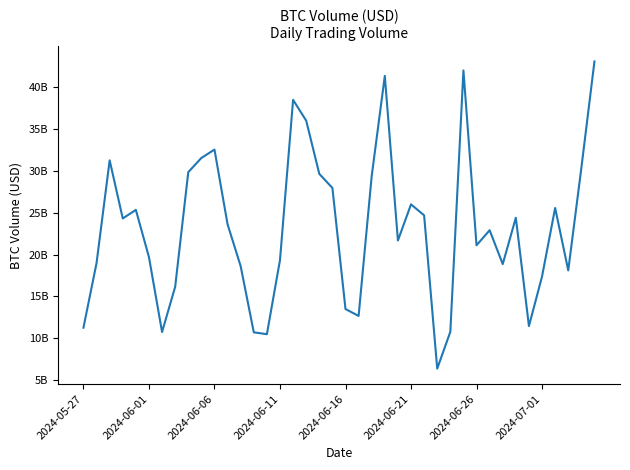

Does the chart display data point markers on the line(s)?

No